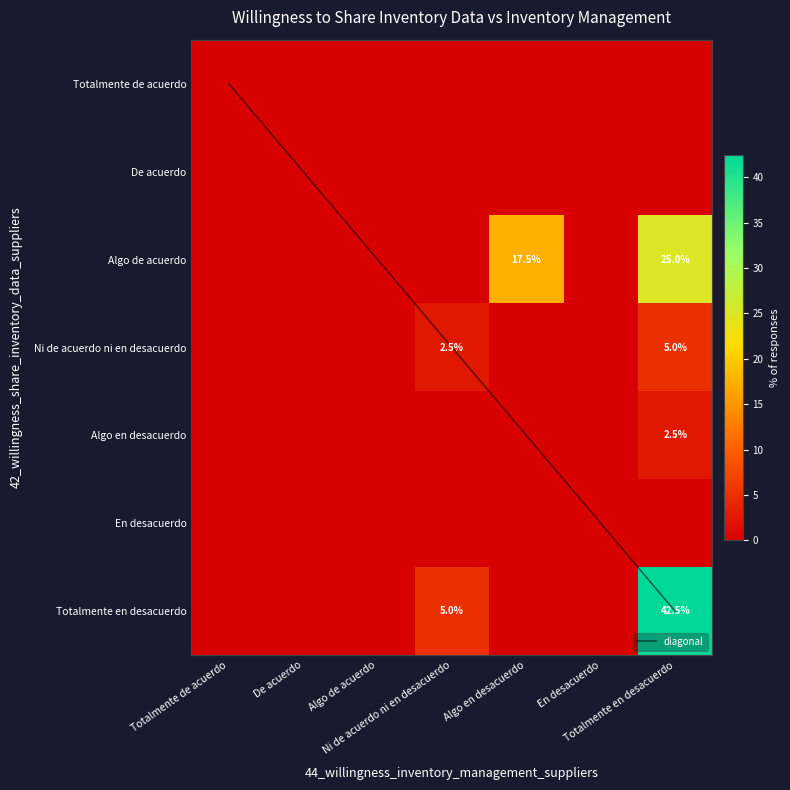

How many series are shown in this chart?

8